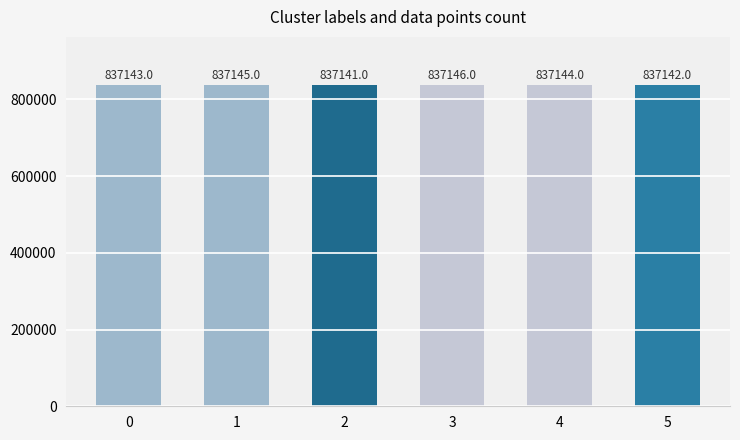

The chart shows a value of 837141 at 2. True or false?

True